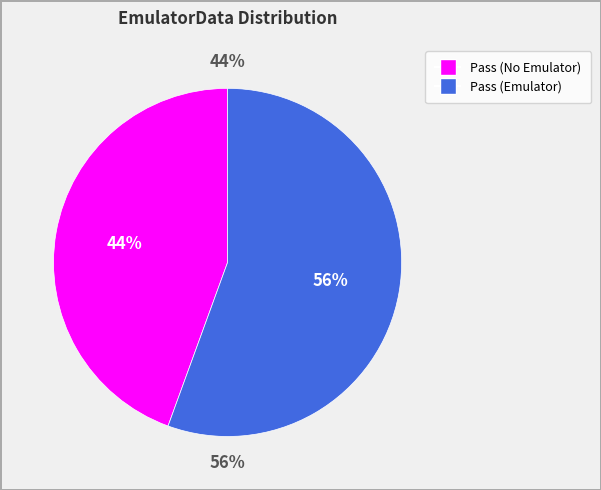

To the nearest percent, what is the average slice percentage?

50%